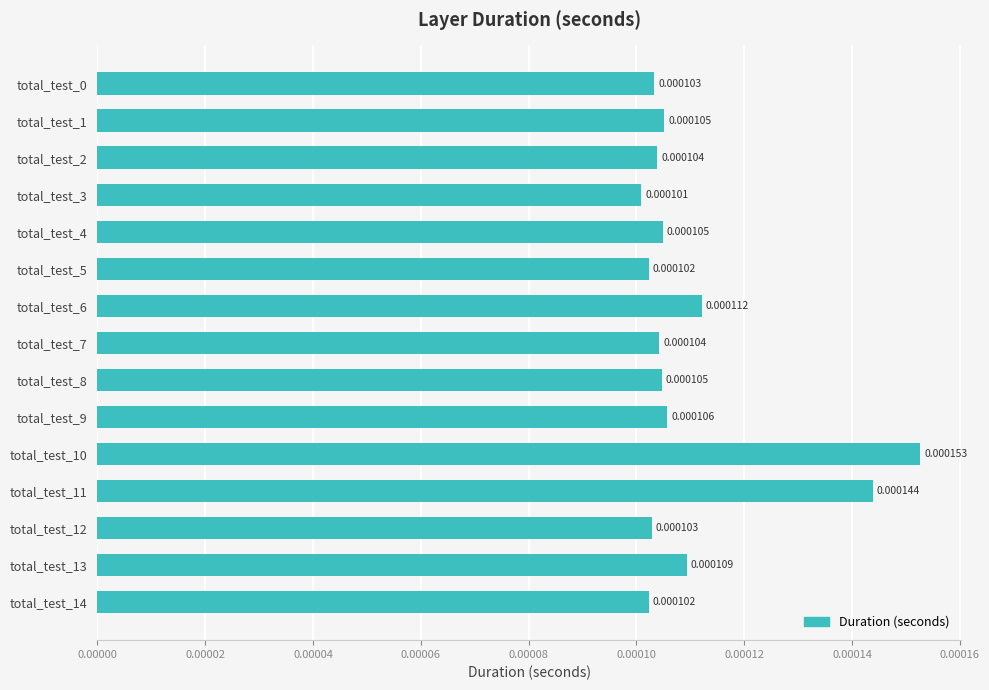

Which has a higher value, total_test_7 or total_test_4?

total_test_4